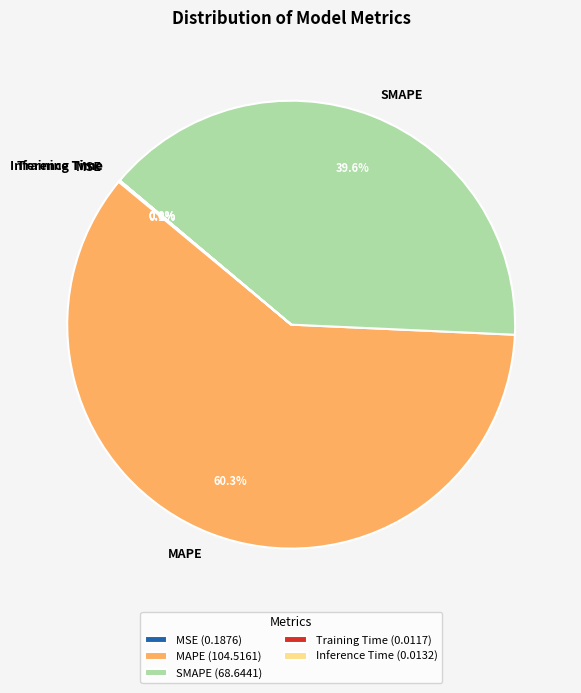

Combined, do MAPE and SMAPE account for over 50%?

Yes